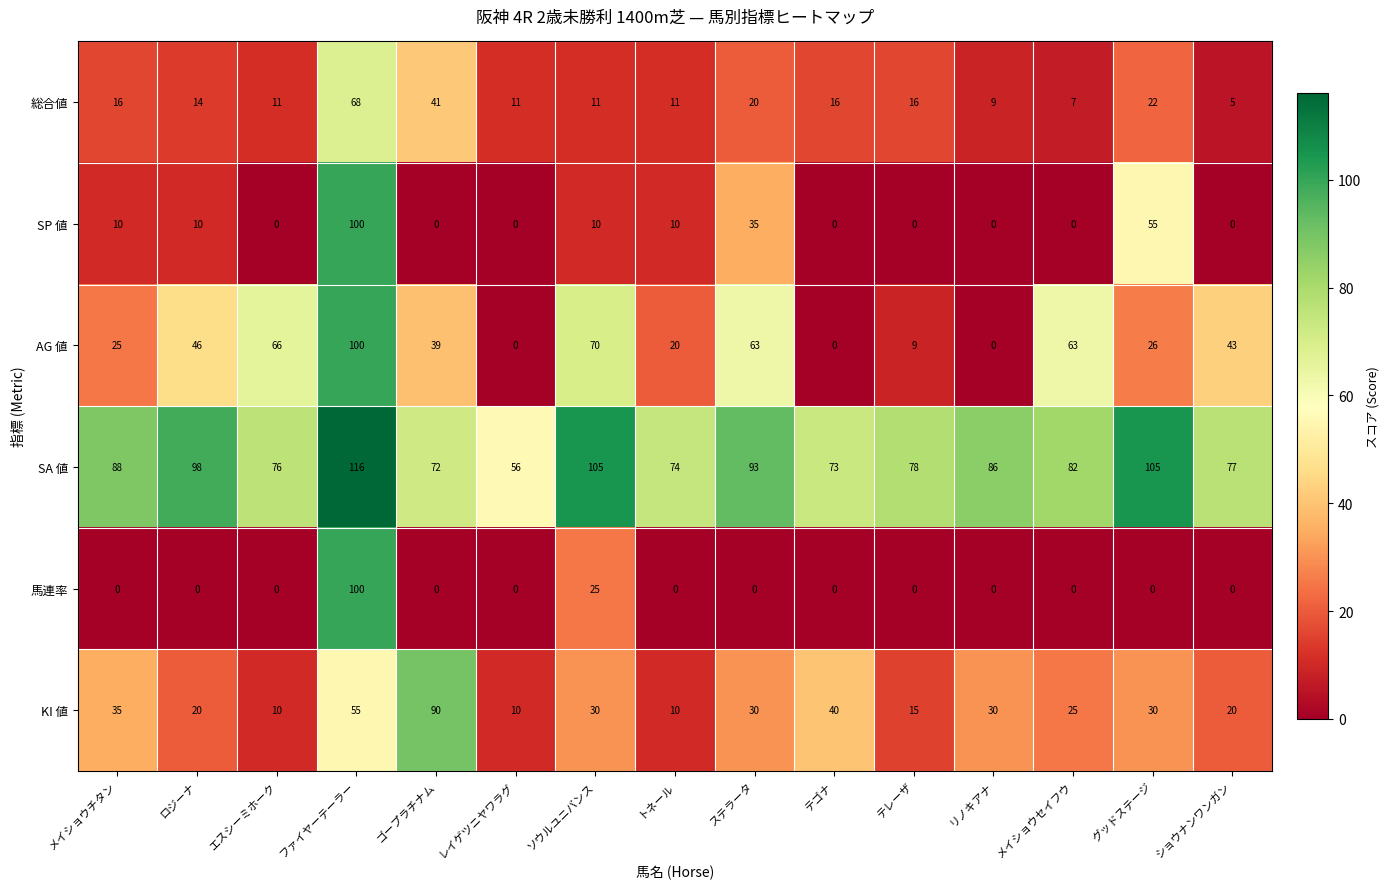

The value of AG 値 at メイショウチタン is 11. True or false?

False